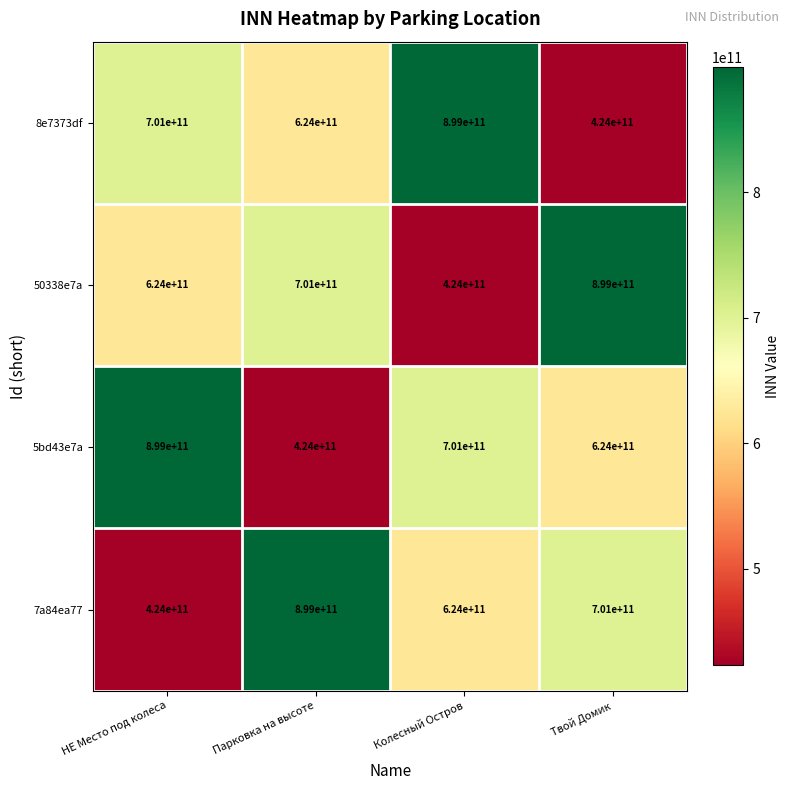

How many categories are shown in the chart?

4